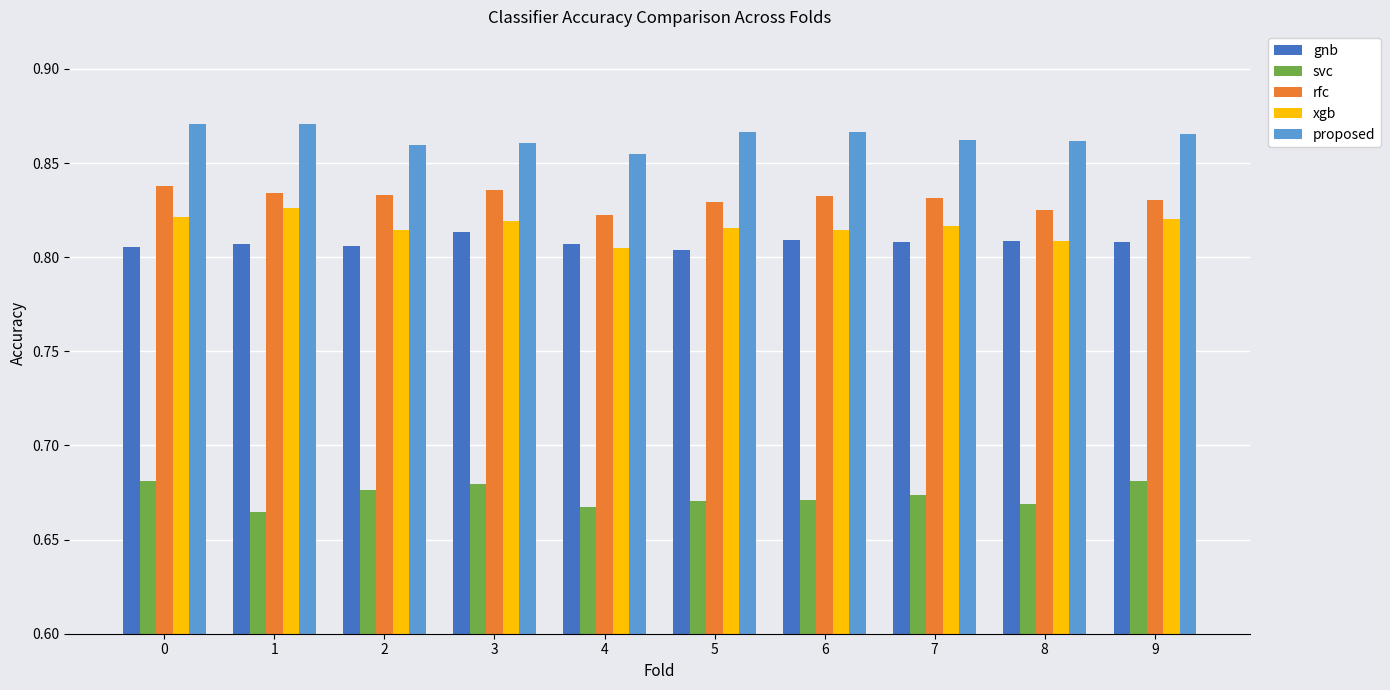

The value of gnb at 8 is 0.4. True or false?

False